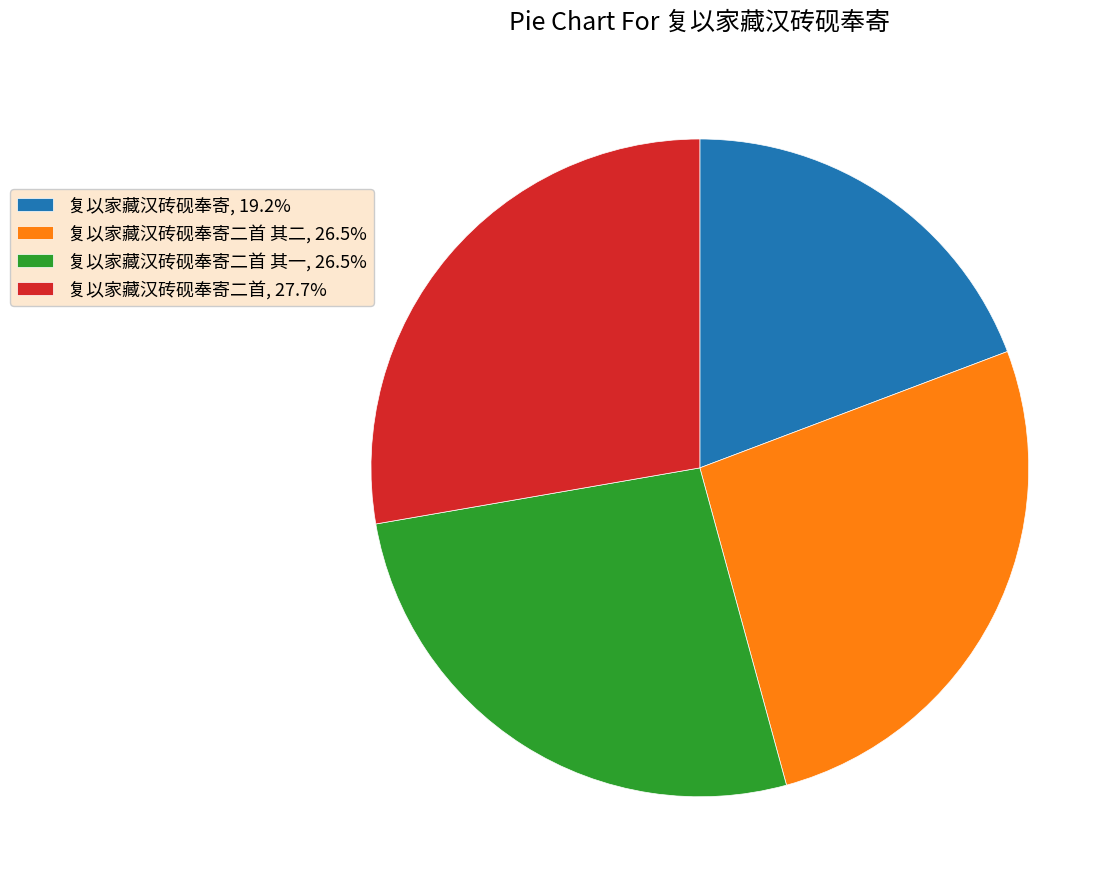

Does 复以家藏汉砖砚奉寄二首 其一, 26.5% account for over 50% of the chart?

No